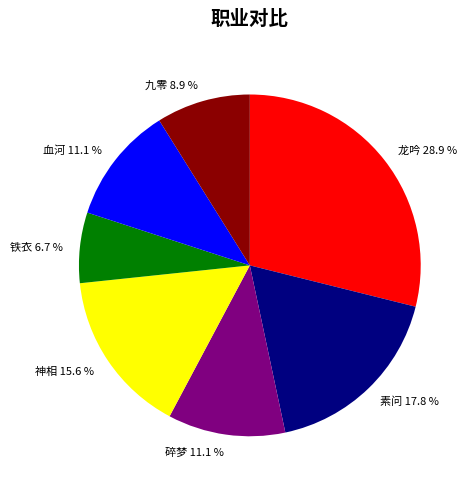

How much of the chart is everything except 龙吟?

71.1%